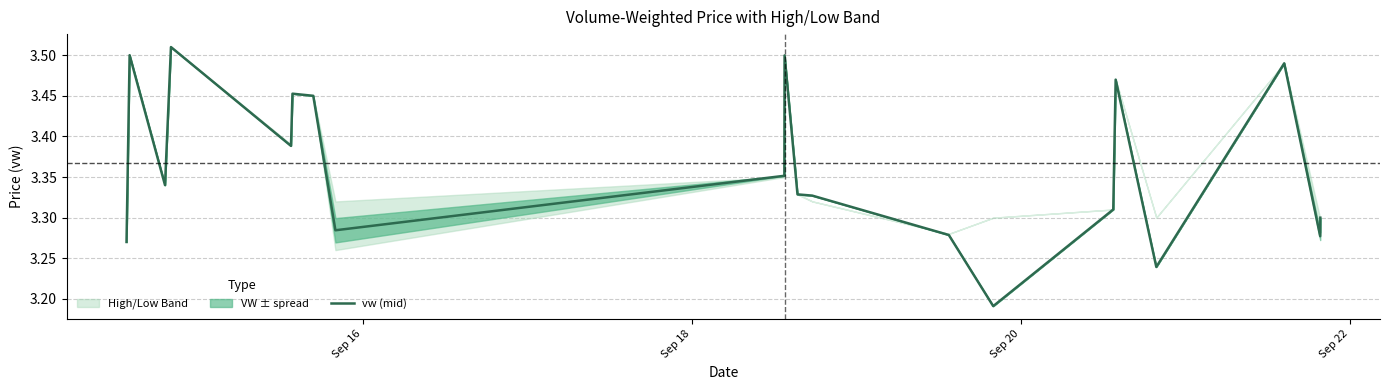

Reading left to right, transcribe all the data shown in this chart.

3.3	3.5	3.3	3.5	3.4	3.5	3.5	3.5	3.3	3.4	3.5	3.3	3.3	3.3	3.2	3.3	3.5	3.2	3.5	3.3	3.3